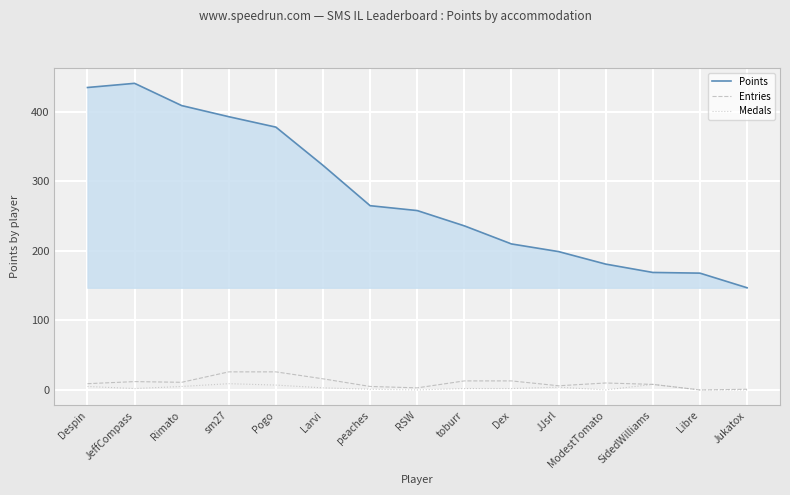

Count the number of categories in the chart.

15